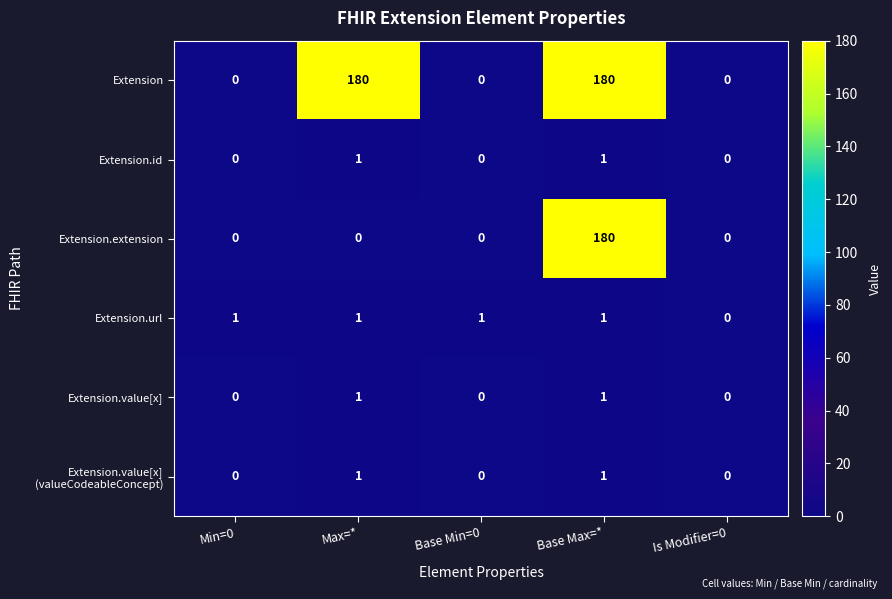

How many Extension.value[x] values are between 0 and 1?

5